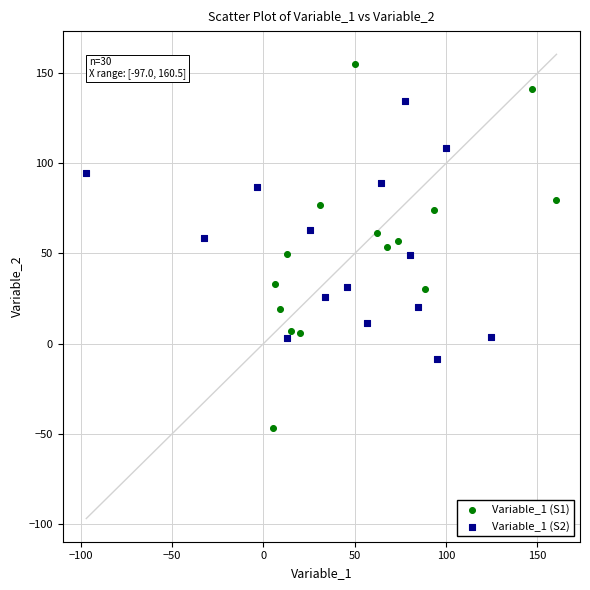

Which series has the largest Y range (max minus min)?

Variable_1 (S1)